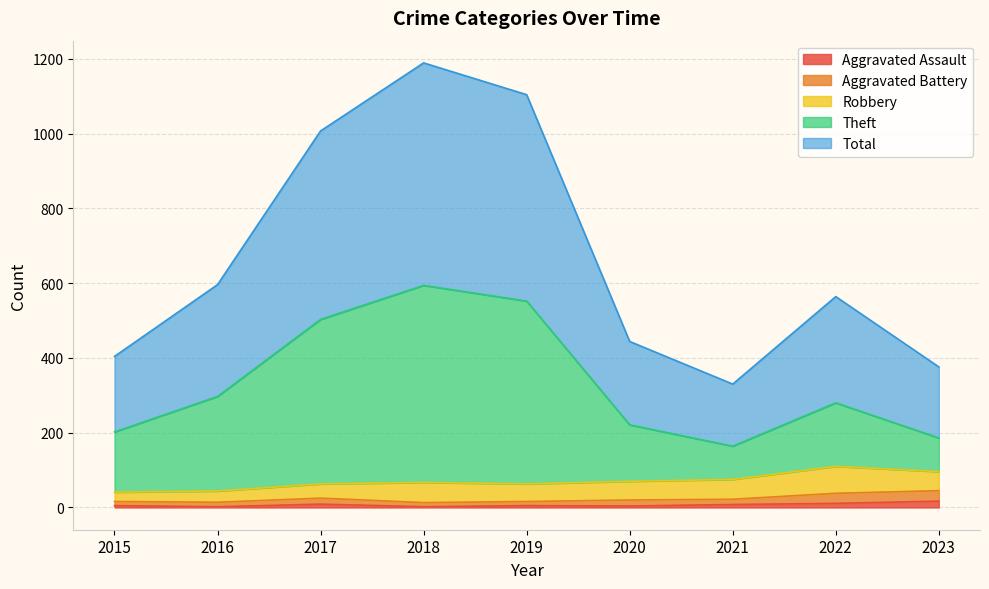

Is it true that Aggravated Assault equals 11 at 2022?

True